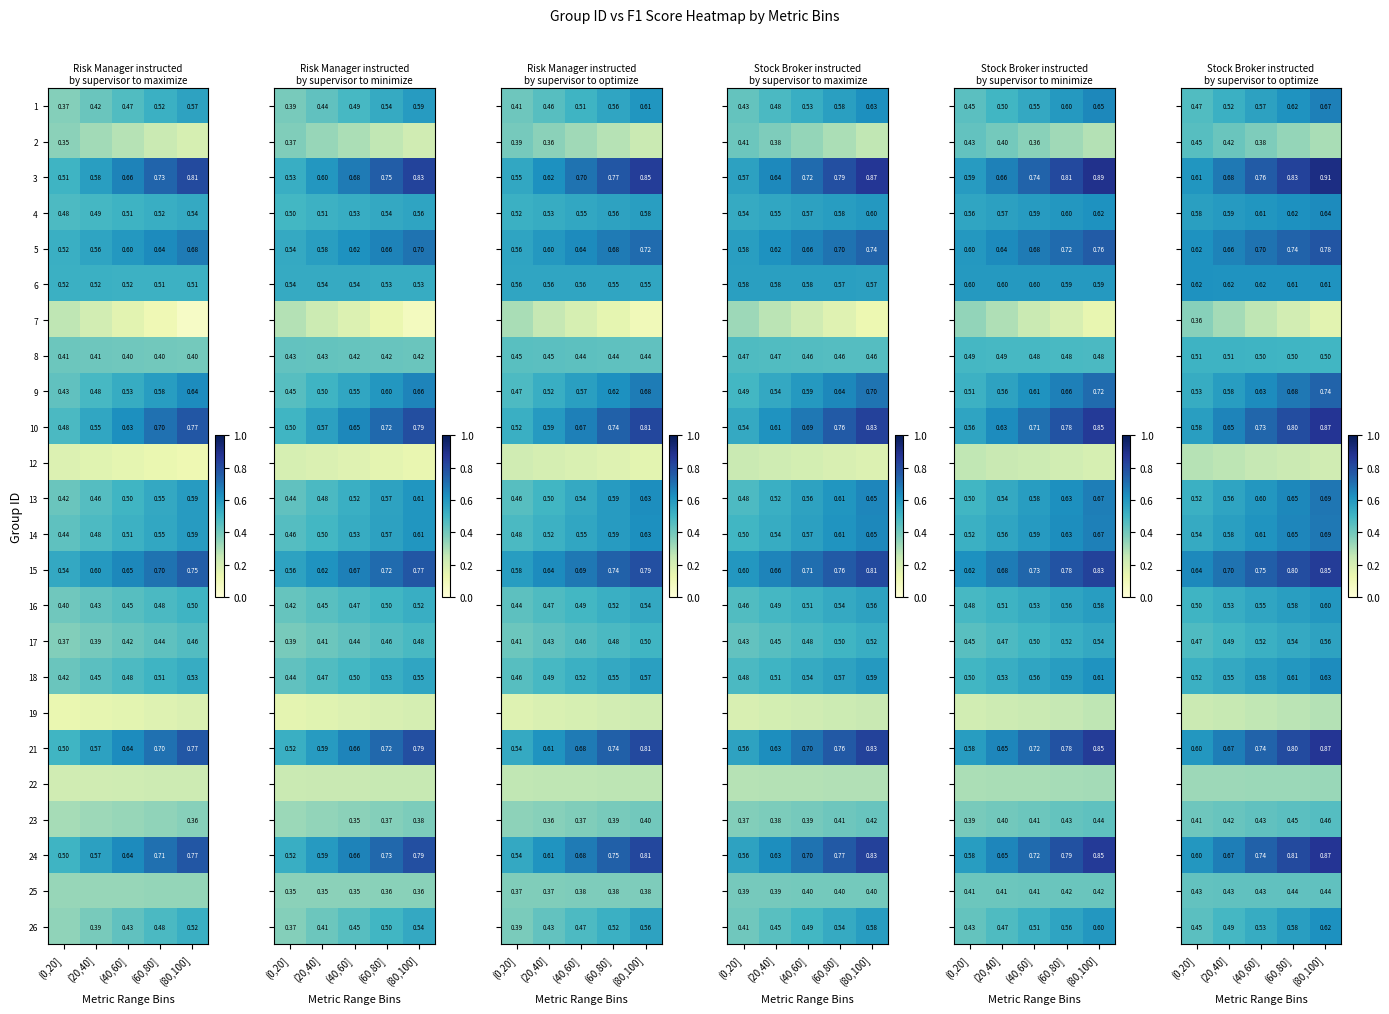

At which category is the sum across all series the highest?

(80,100]